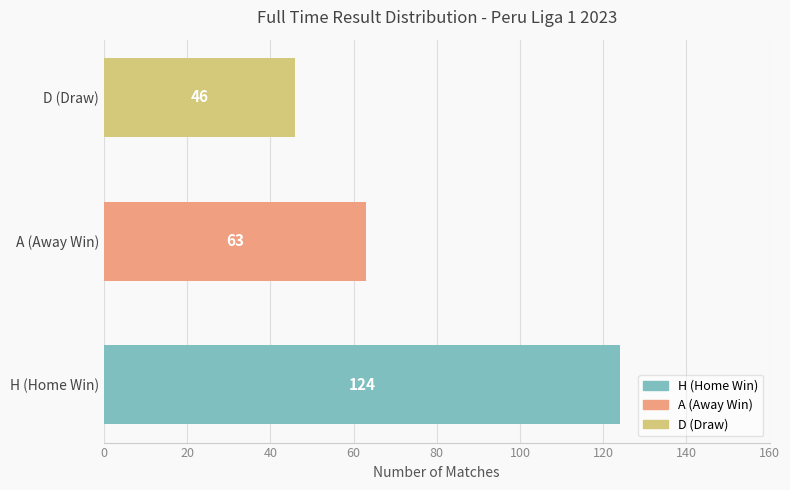

True or false: the data shows 124 at H (Home Win).

True